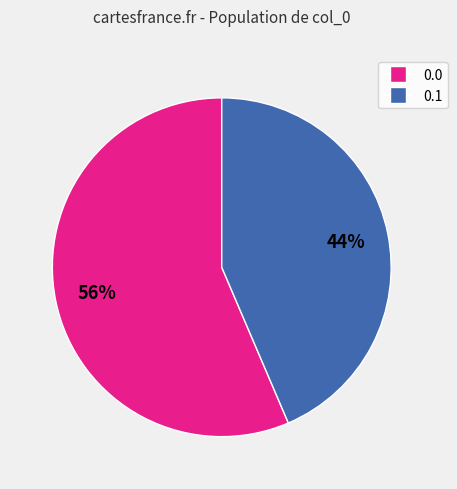

Does any single category account for the majority?

Yes